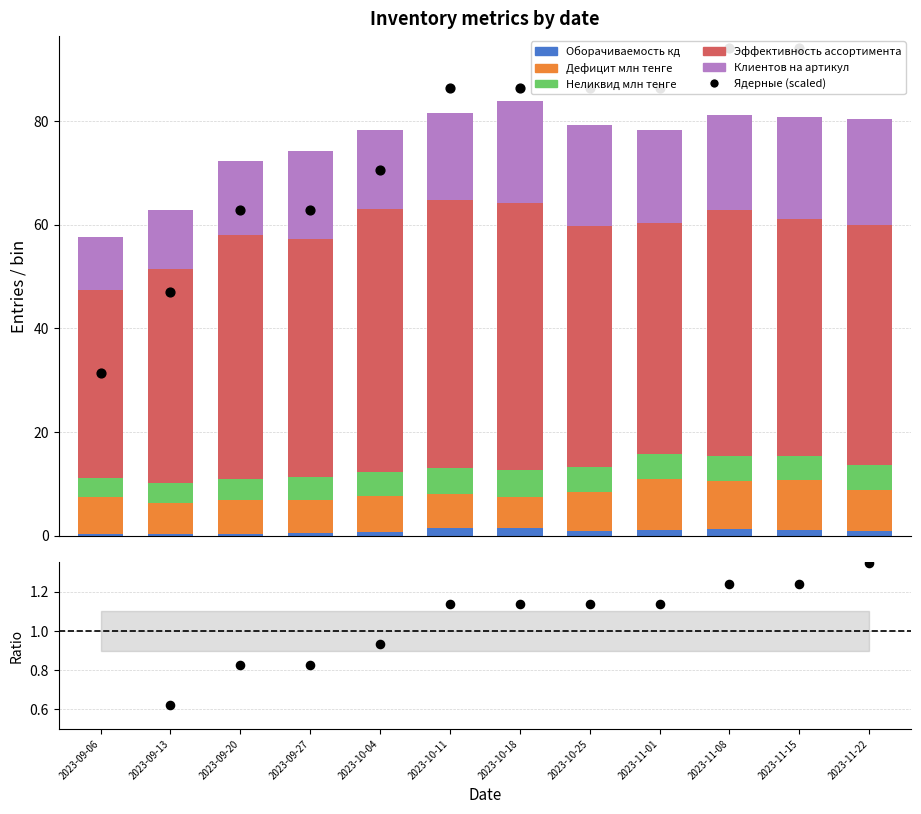

At how many categories does at least one series exceed 54?

10